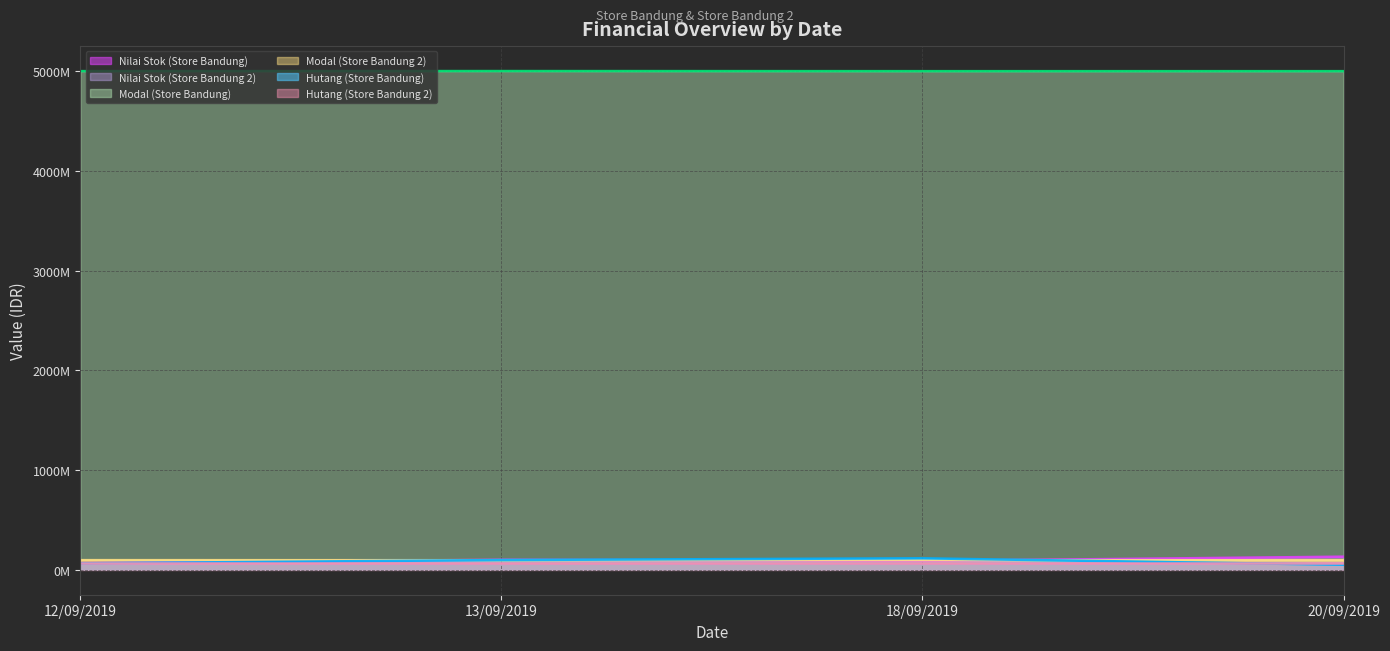

What is the sum of the Hutang (Store Bandung) values at 18/09/2019 and 12/09/2019?

179725079